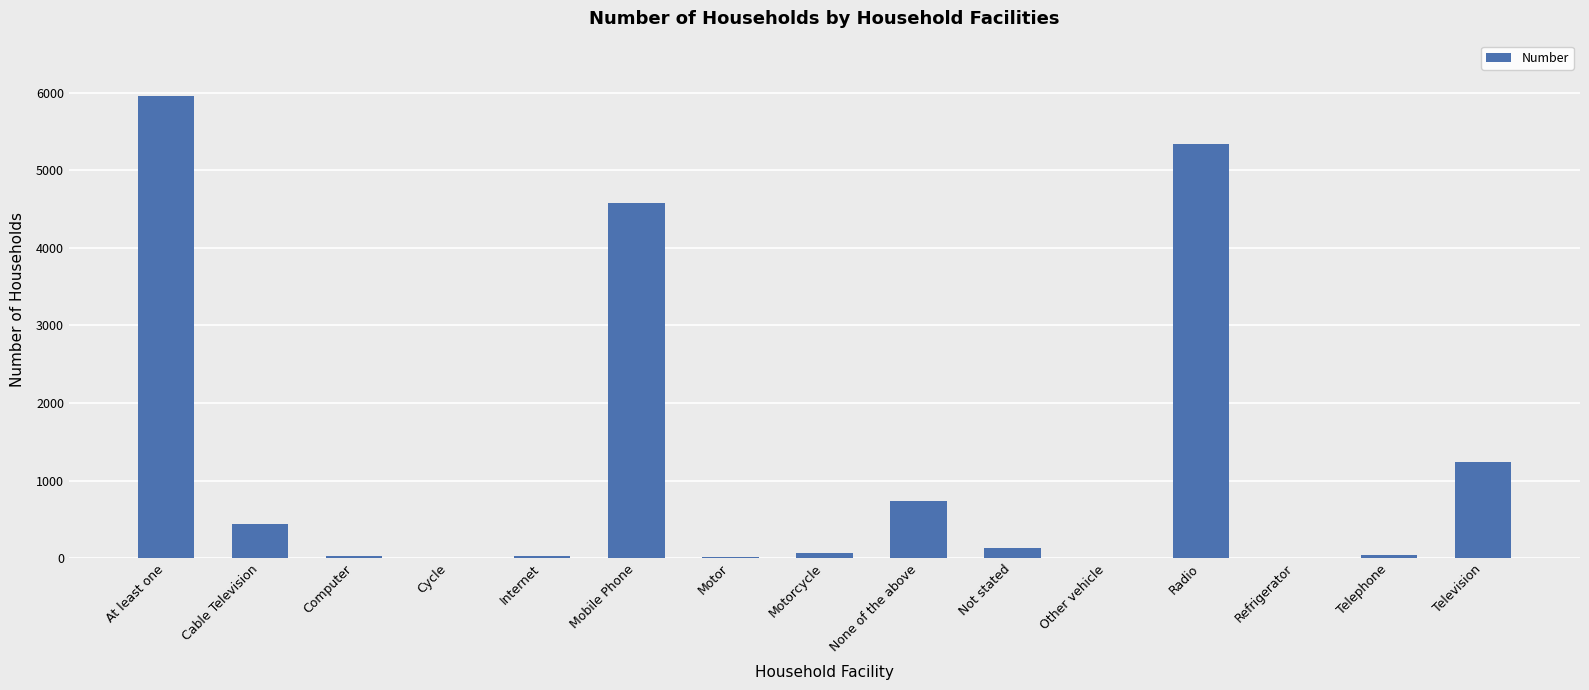

What is the change in value from None of the above to Television?

+507